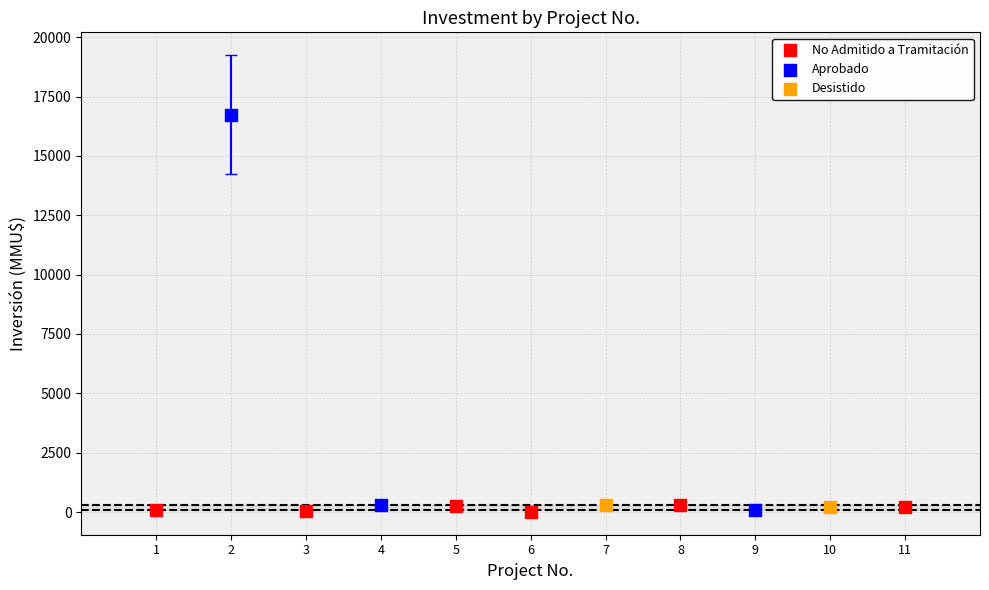

What are all the series names shown in the legend?

No Admitido a Tramitación, Aprobado, Desistido